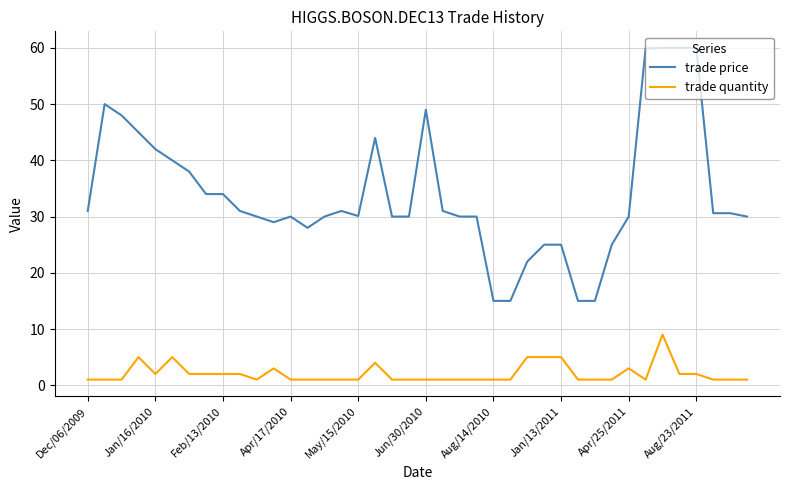

What is the maximum value shown in the chart?

60.0